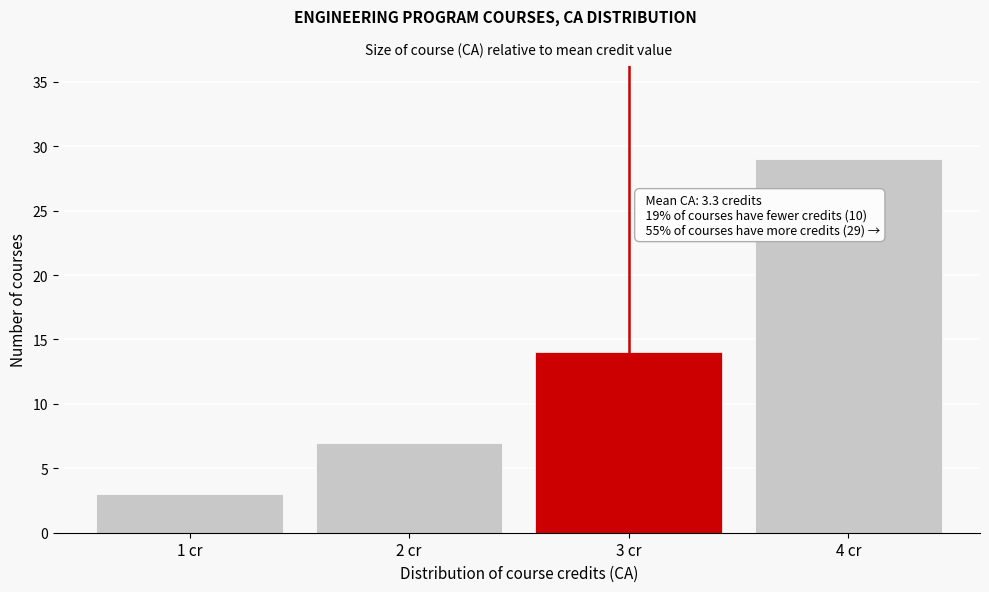

Reading right to left, extract all data points from this chart.

4 cr=29	3 cr=14	2 cr=7	1 cr=3